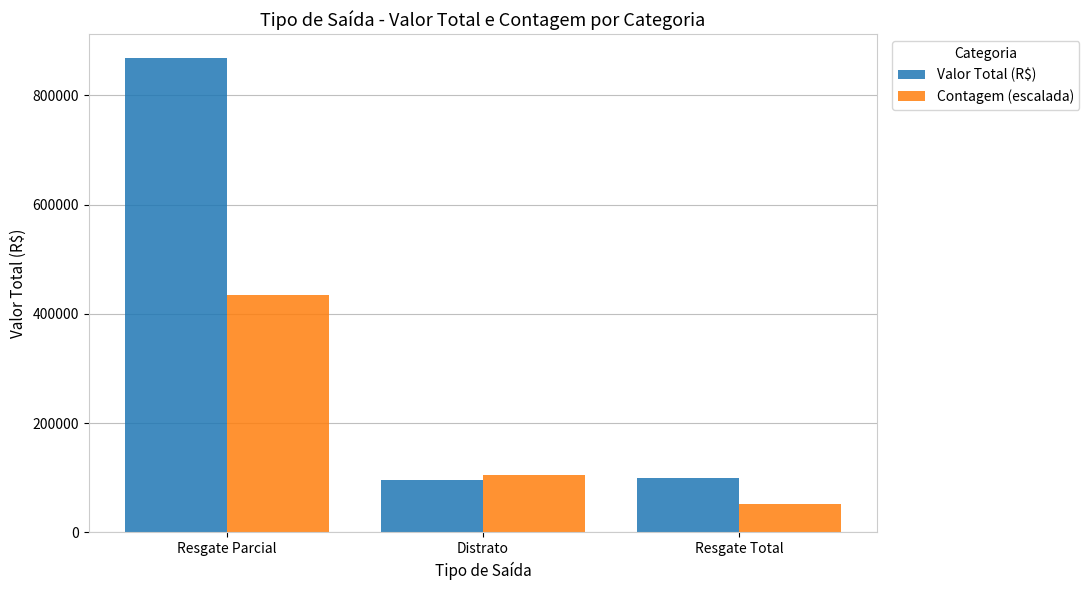

What is the label of the 3rd bar from the left?

Resgate Total